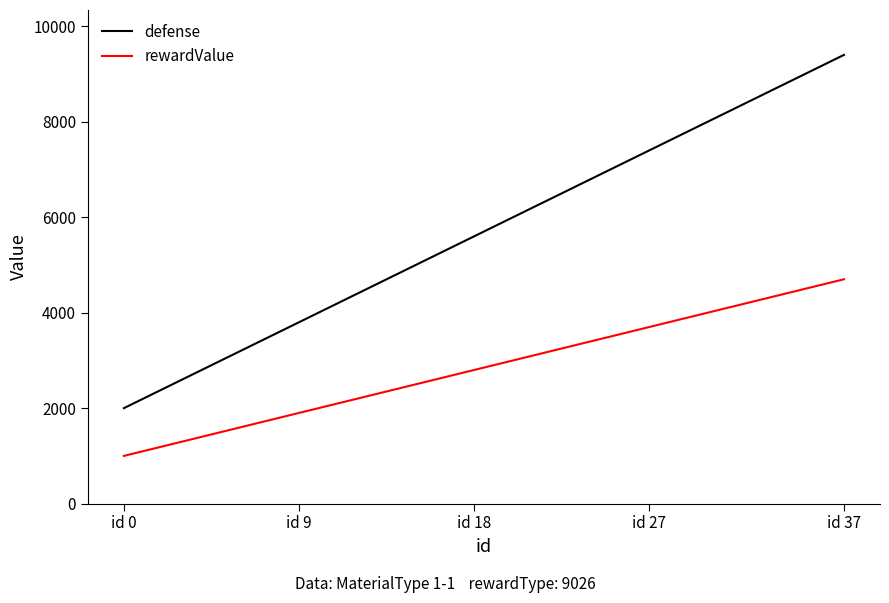

List the series in order of their peak value, highest first.

defense, rewardValue